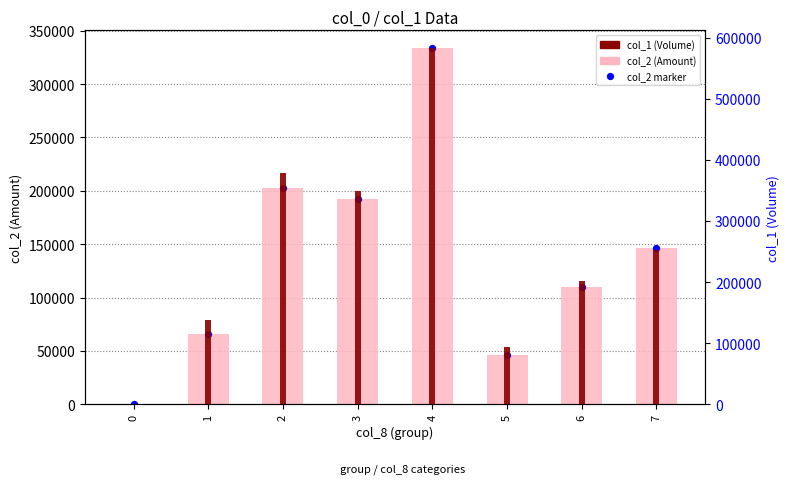

Which series has the largest total across all categories?

col_1 (Volume)